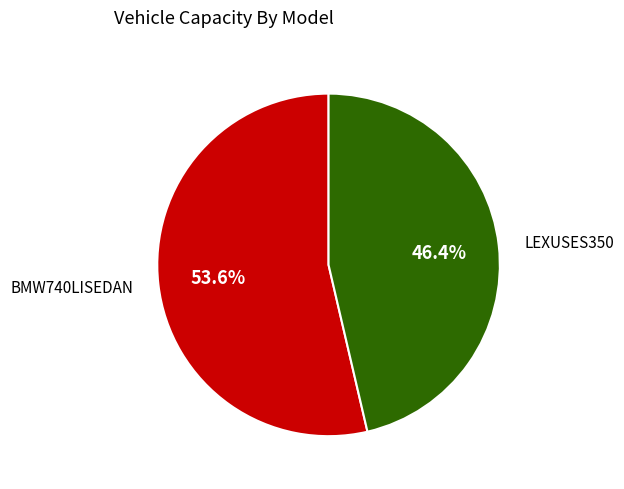

Does any single category account for the majority?

Yes